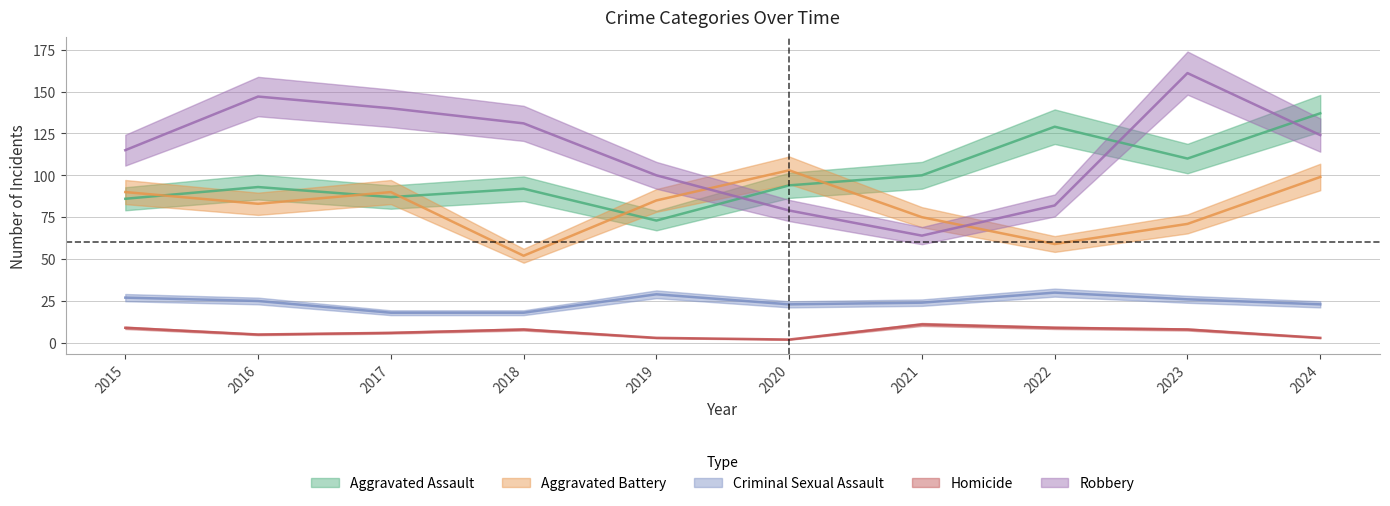

What is the total value across all series at 2018?

301